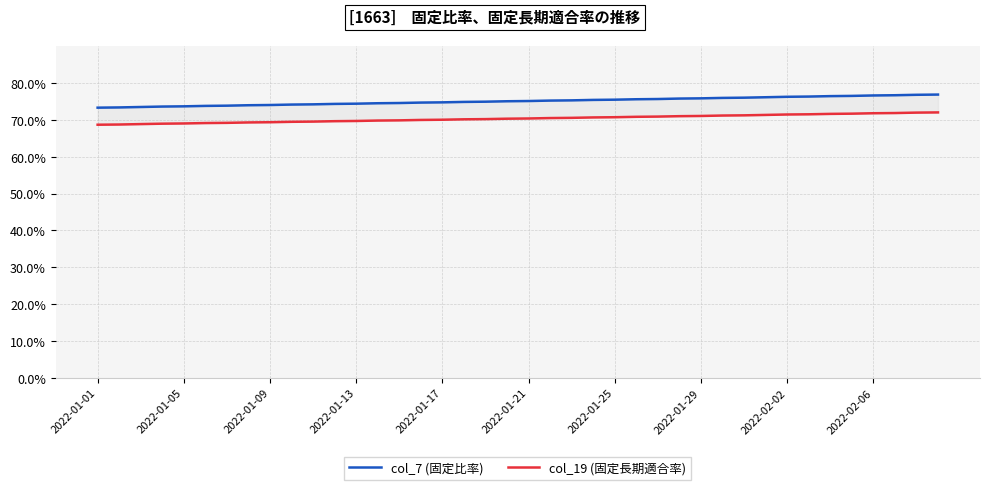

How many data points does each series have?

40